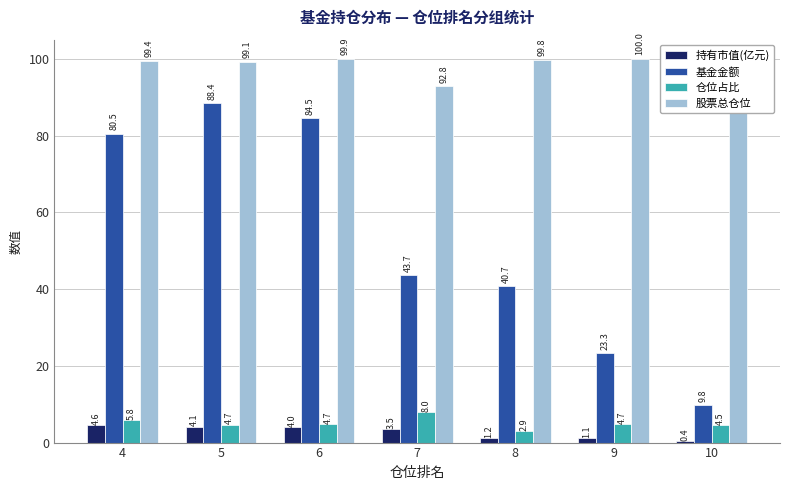

What is the spread (max minus min) of values at 8?

98.6